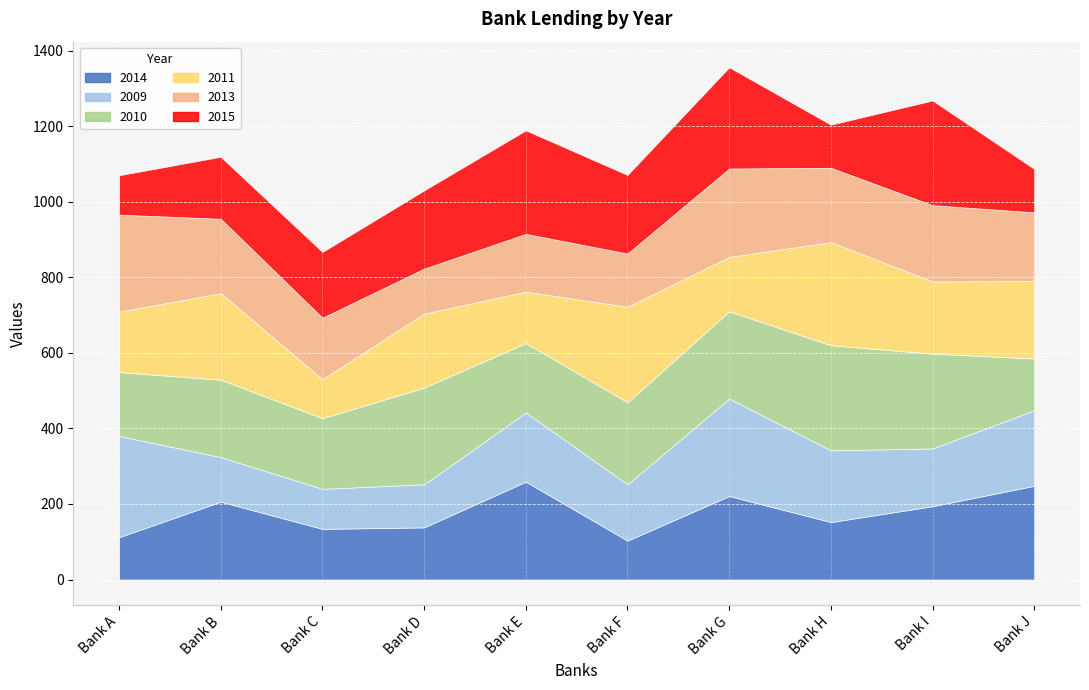

Which has a higher value, Bank D or Bank A?

Bank D